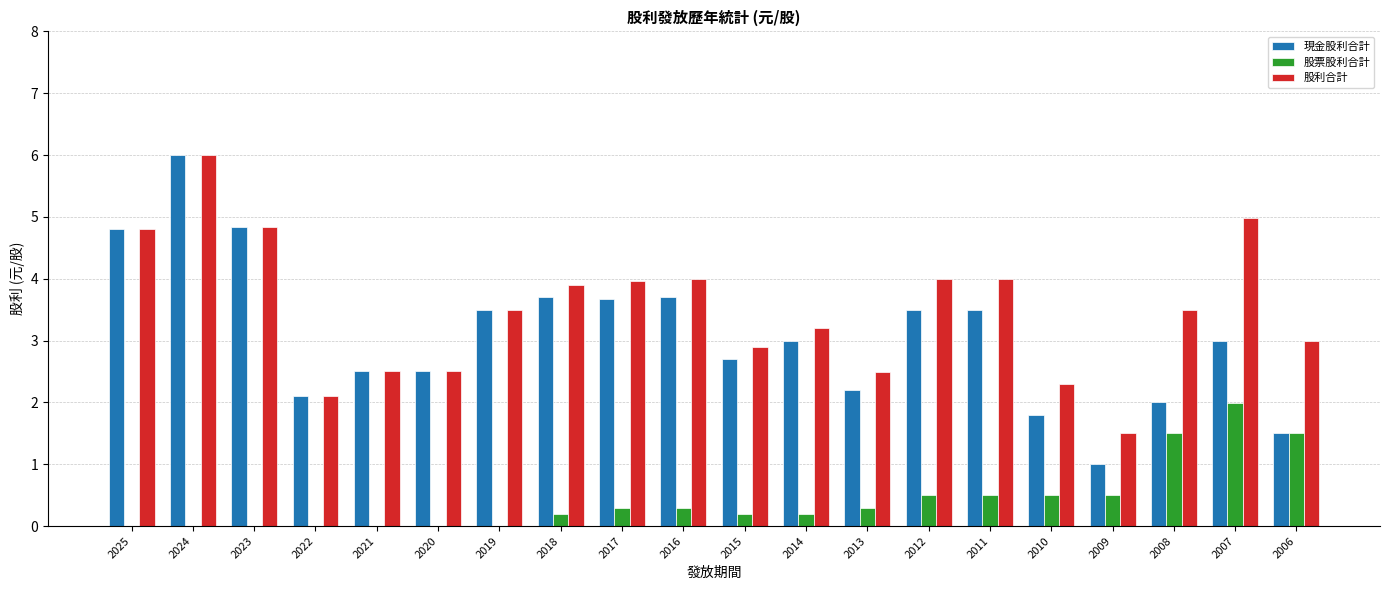

Reading left to right, transcribe all the data shown in this chart.

現金股利合計: 2025=4.8	2024=6.0	2023=4.8	2022=2.1	2021=2.5	2020=2.5	2019=3.5	2018=3.7	2017=3.7	2016=3.7	2015=2.7	2014=3.0	2013=2.2	2012=3.5	2011=3.5	2010=1.8	2009=1.0	2008=2.0	2007=3.0	2006=1.5
股票股利合計: 2025=0.0	2024=0.0	2023=0.0	2022=0.0	2021=0.0	2020=0.0	2019=0.0	2018=0.2	2017=0.3	2016=0.3	2015=0.2	2014=0.2	2013=0.3	2012=0.5	2011=0.5	2010=0.5	2009=0.5	2008=1.5	2007=2.0	2006=1.5
股利合計: 2025=4.8	2024=6.0	2023=4.8	2022=2.1	2021=2.5	2020=2.5	2019=3.5	2018=3.9	2017=4.0	2016=4.0	2015=2.9	2014=3.2	2013=2.5	2012=4.0	2011=4.0	2010=2.3	2009=1.5	2008=3.5	2007=5.0	2006=3.0